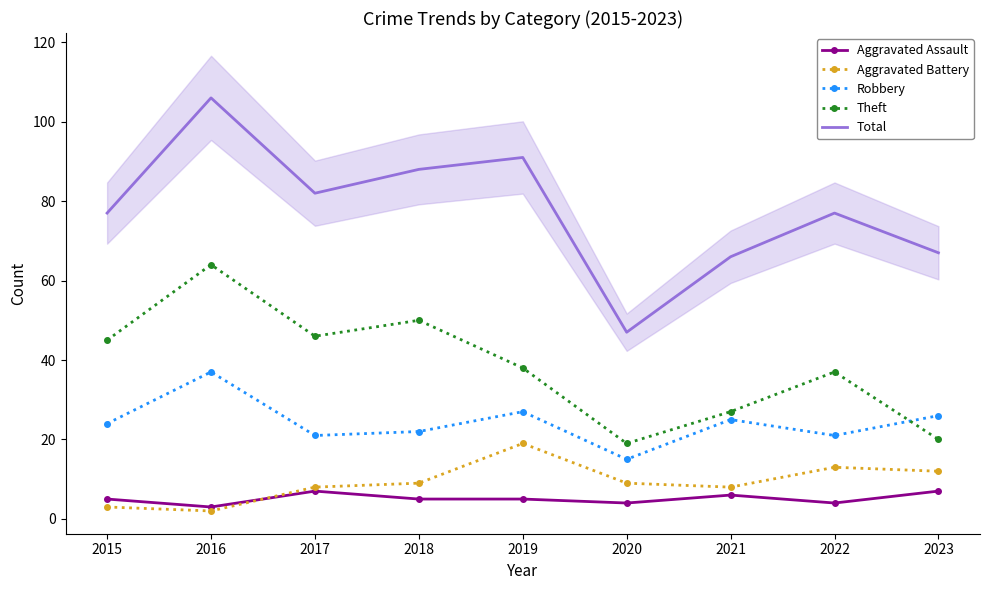

How many interior local valleys does the Total series have?

2